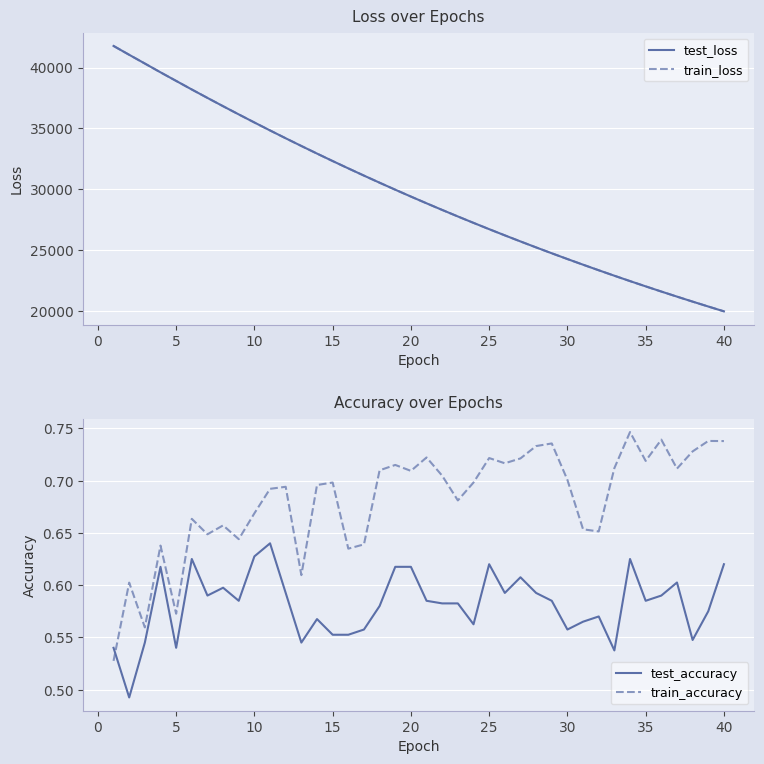

What is the lowest value of the train_loss series?

19943.9